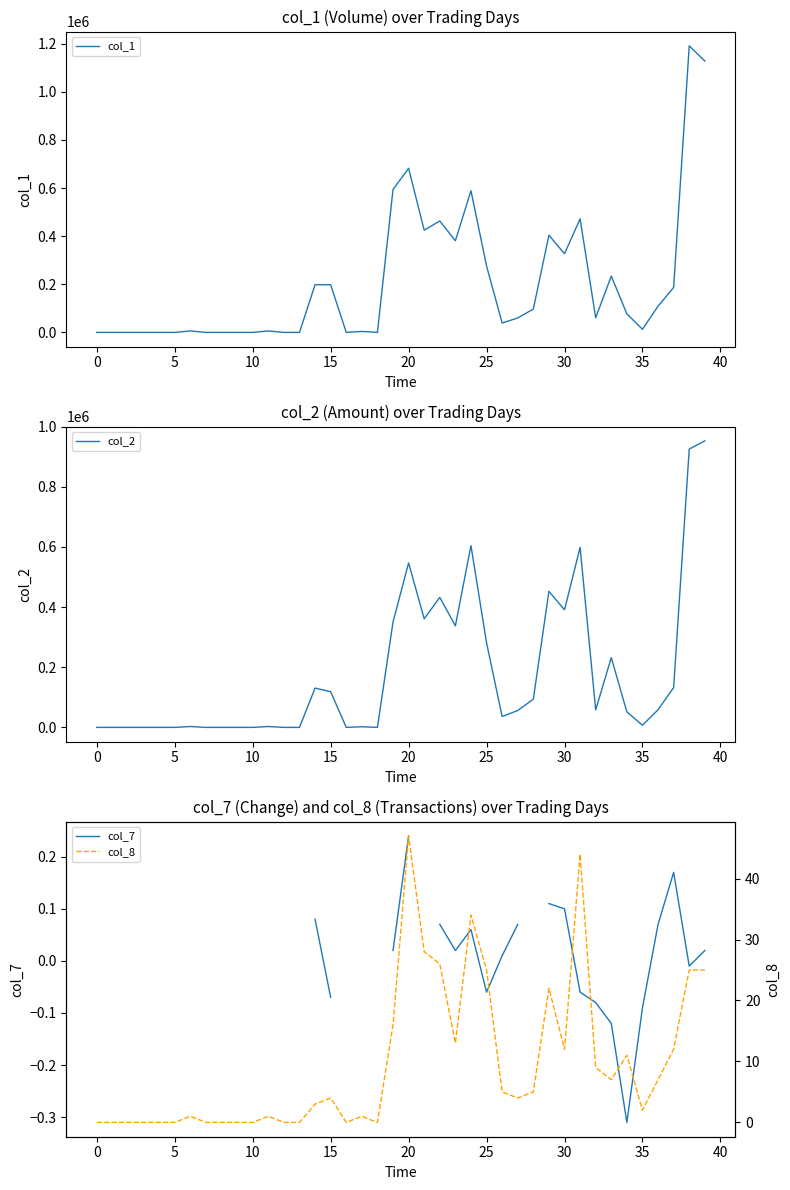

True or false: col_8 and col_1 intersect in this chart.

False